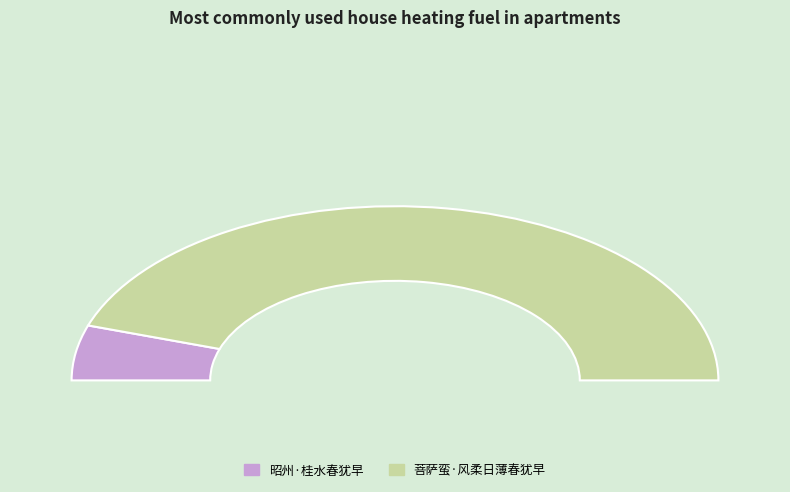

What is the change in value from 昭州·桂水春犹早 to 菩萨蛮·风柔日薄春犹早?

+188042